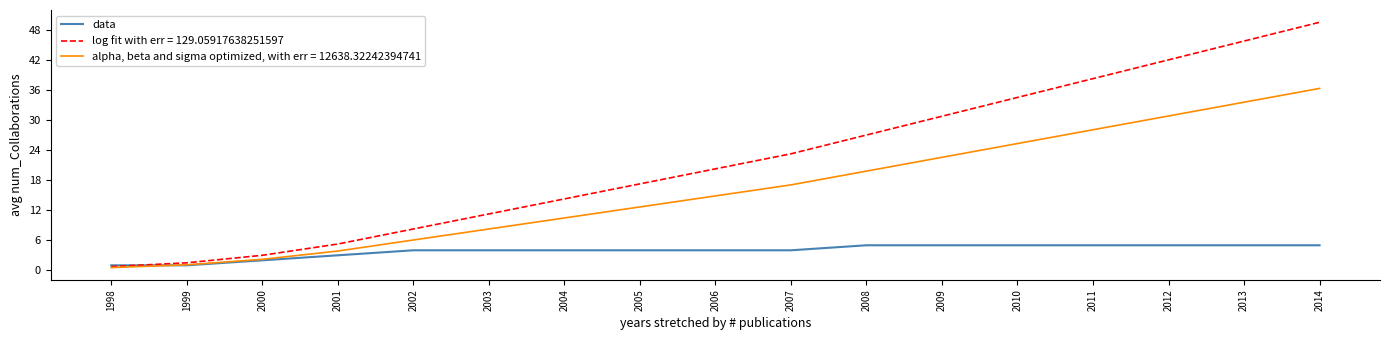

What is the approximate value of log fit with err = 129.05917638251597 at 2000?

3.0